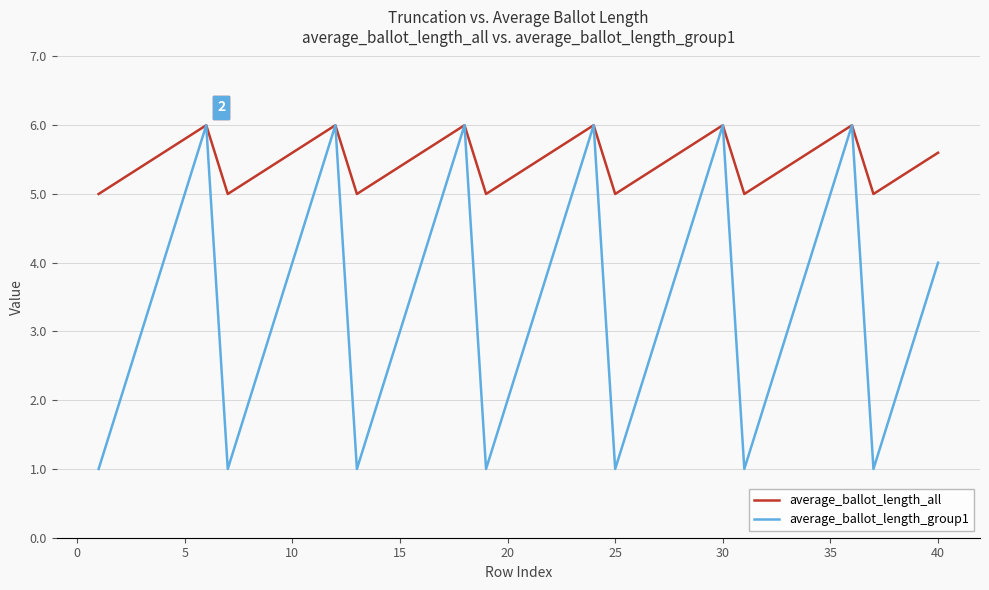

How many lines are shown in the chart?

2